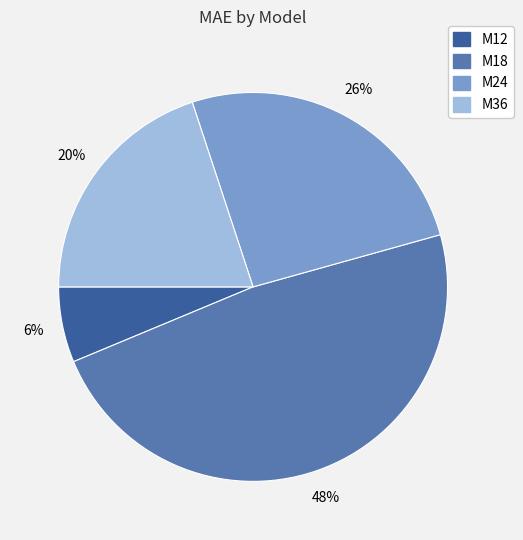

Do M12 and M24 together represent more than half of the pie?

No